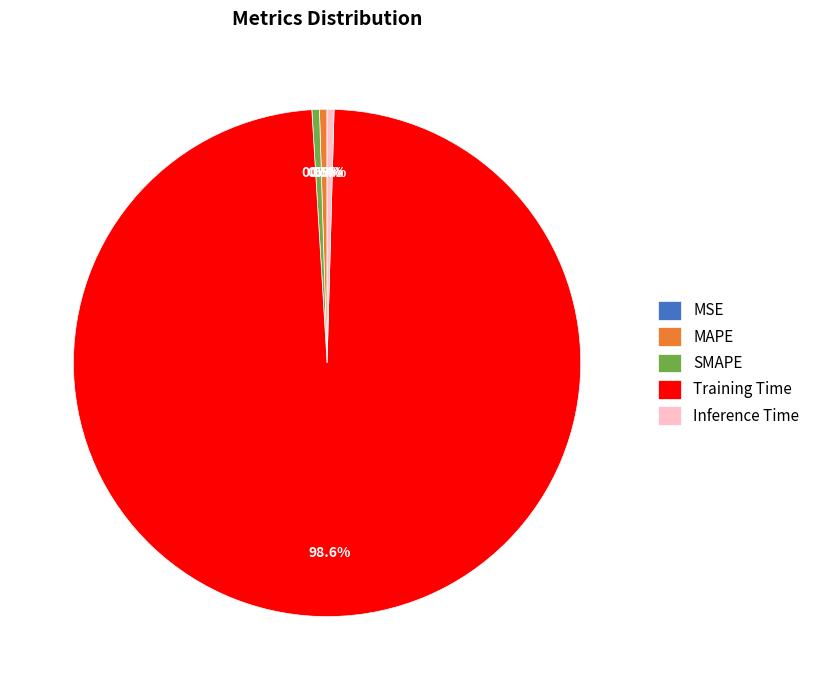

What is the largest slice in the pie chart?

Training Time